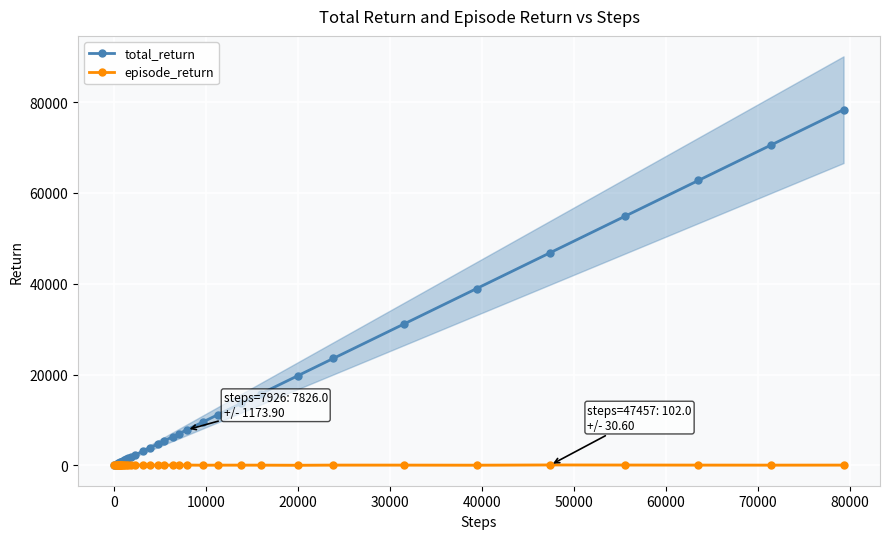

True or false: episode_return has more than 0 interior local peaks.

True